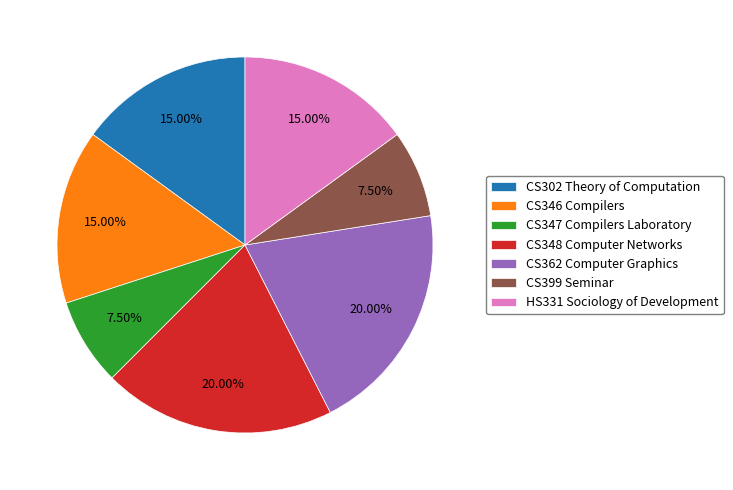

To the nearest percent, what is the average slice percentage?

14%